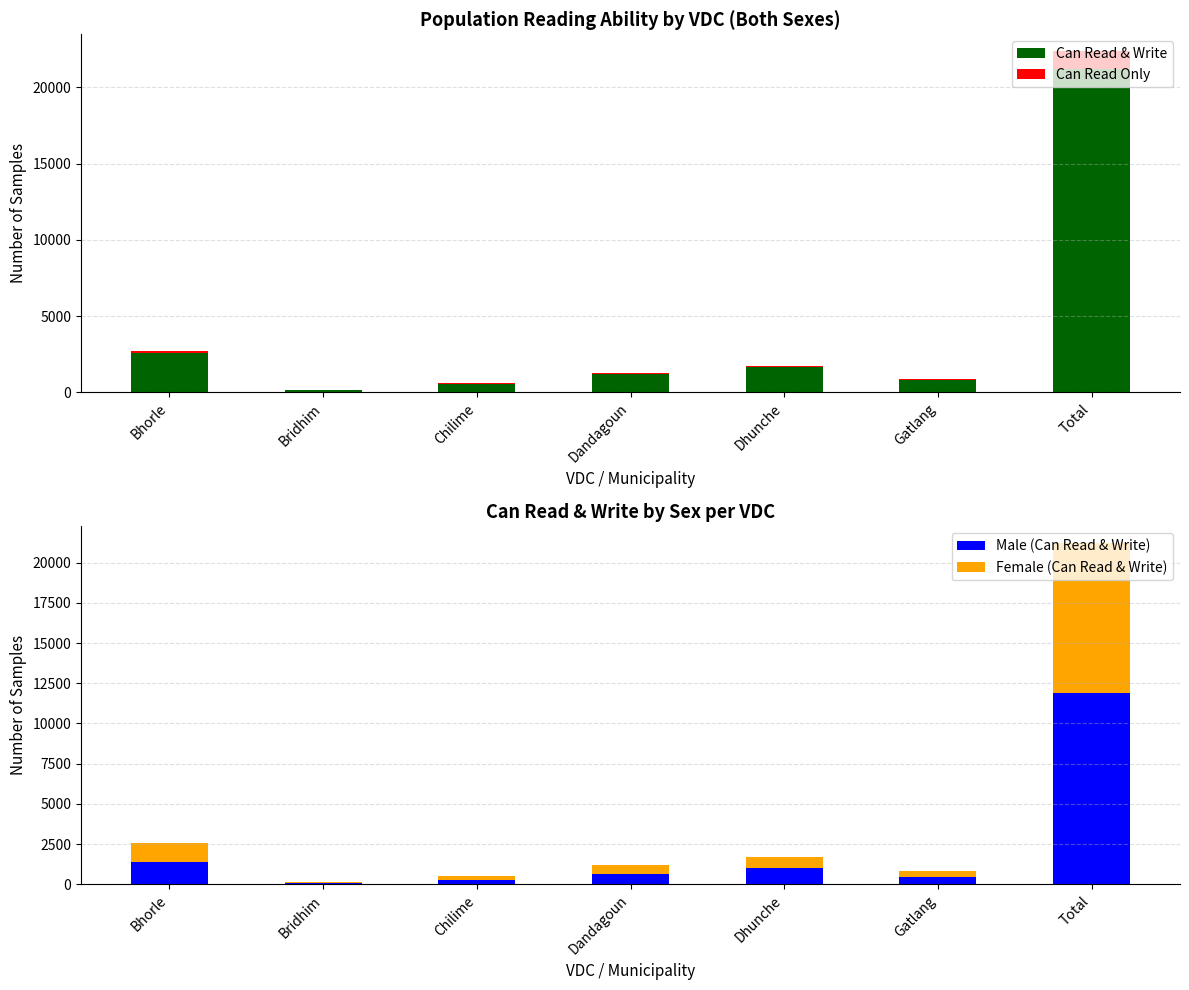

What is the value of the Can Read Only bar at the 6th from the left?

54